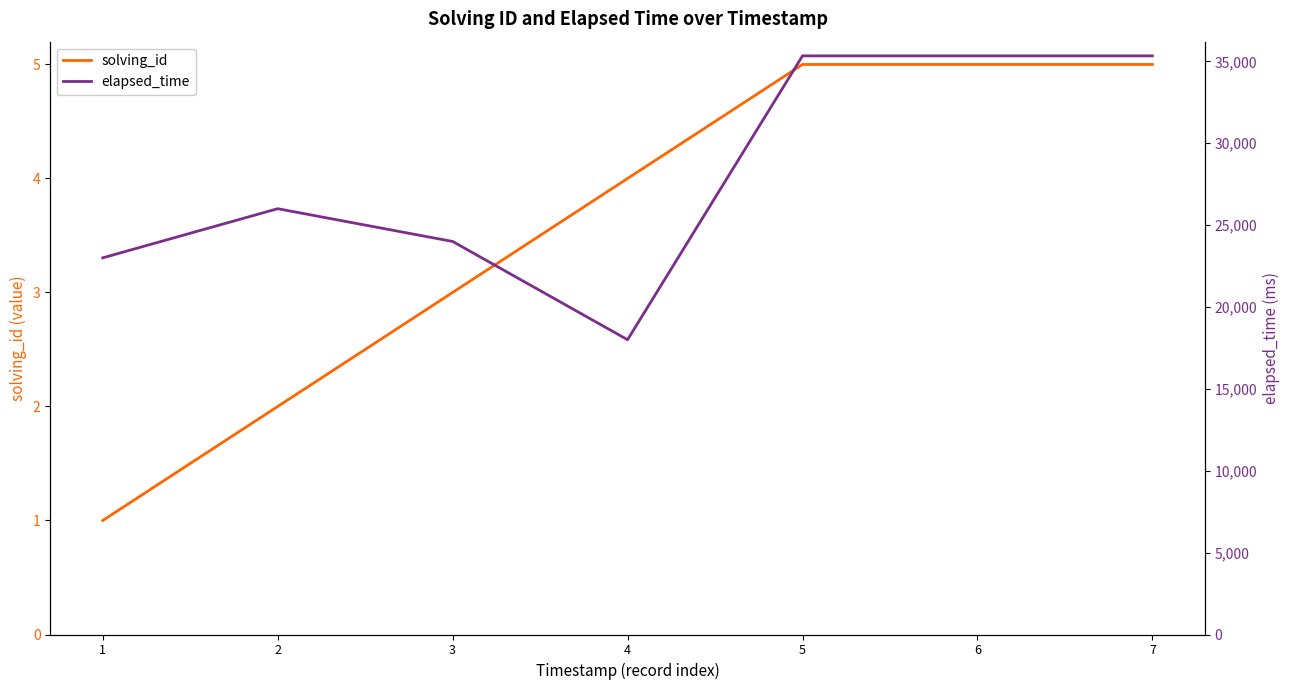

Is the value of elapsed_time at 5 greater than the value of solving_id at 6?

Yes